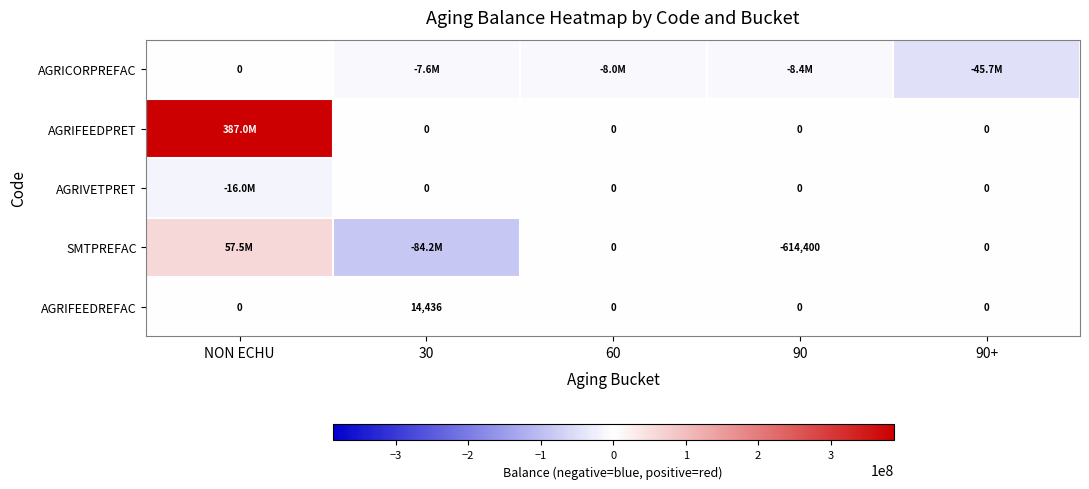

How many categories are shown in the chart?

5